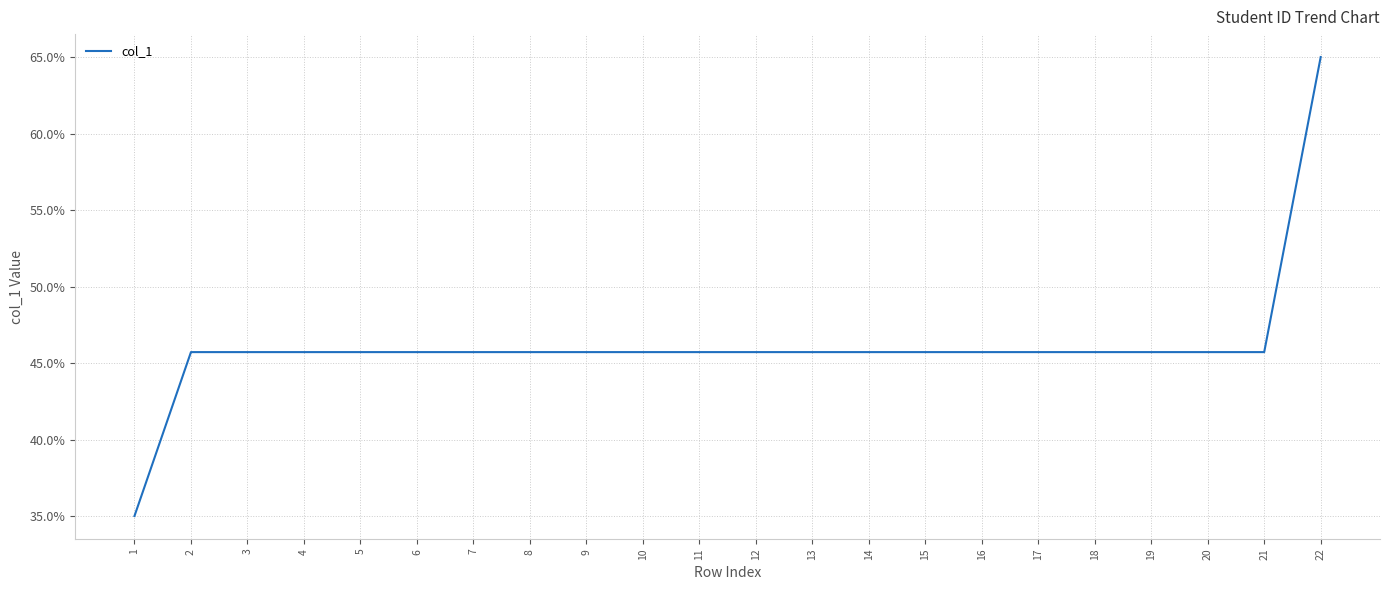

Does the chart have visible grid lines?

Yes